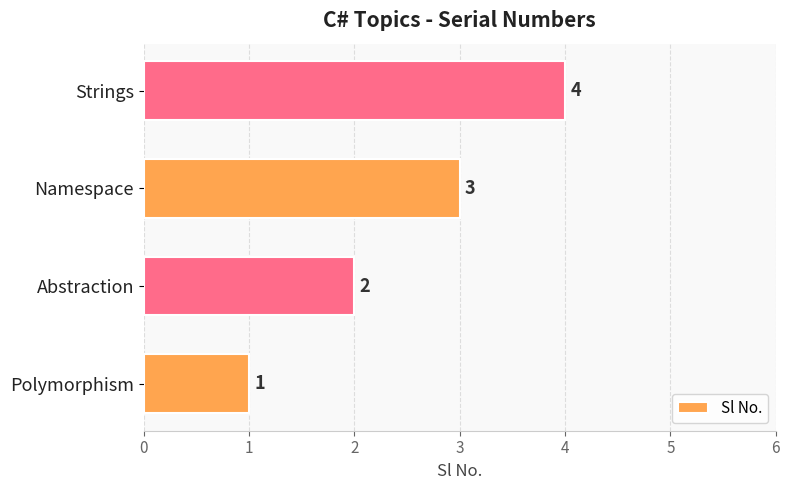

Does the chart contain stacked bars?

No